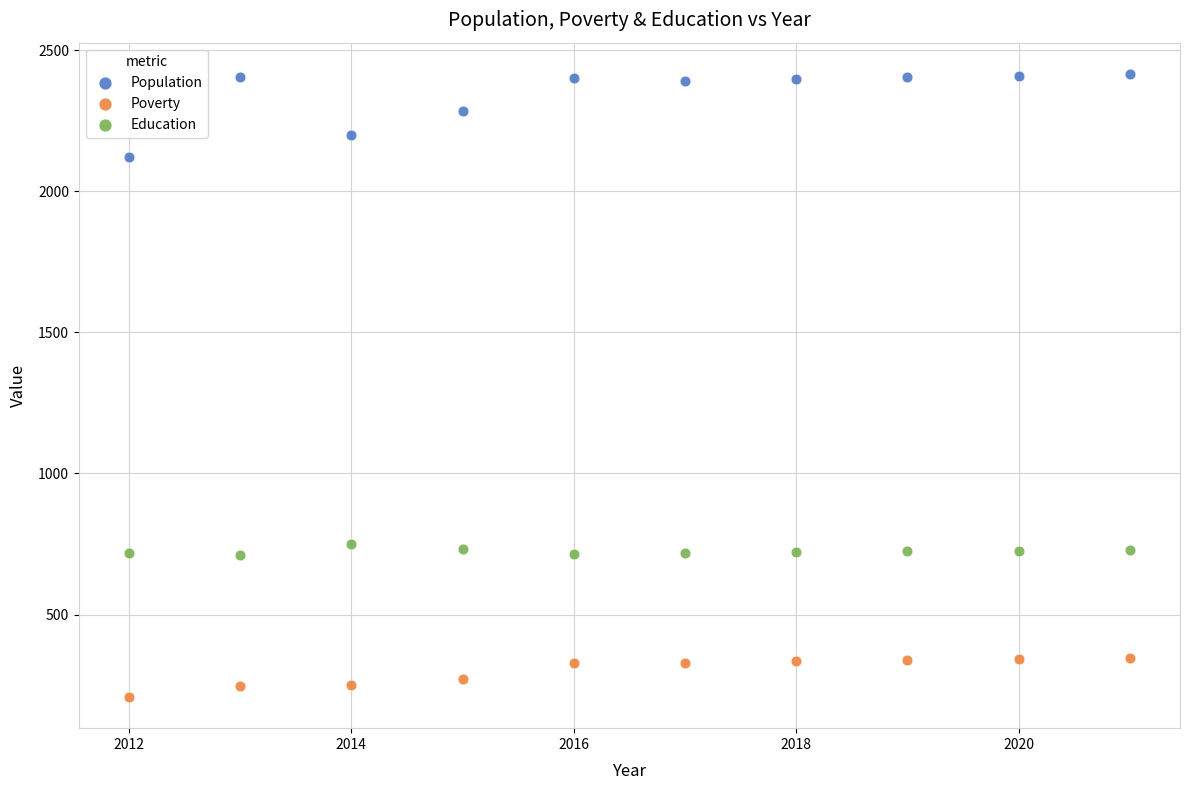

What is the X range (max minus min) for the scatter plot?

9